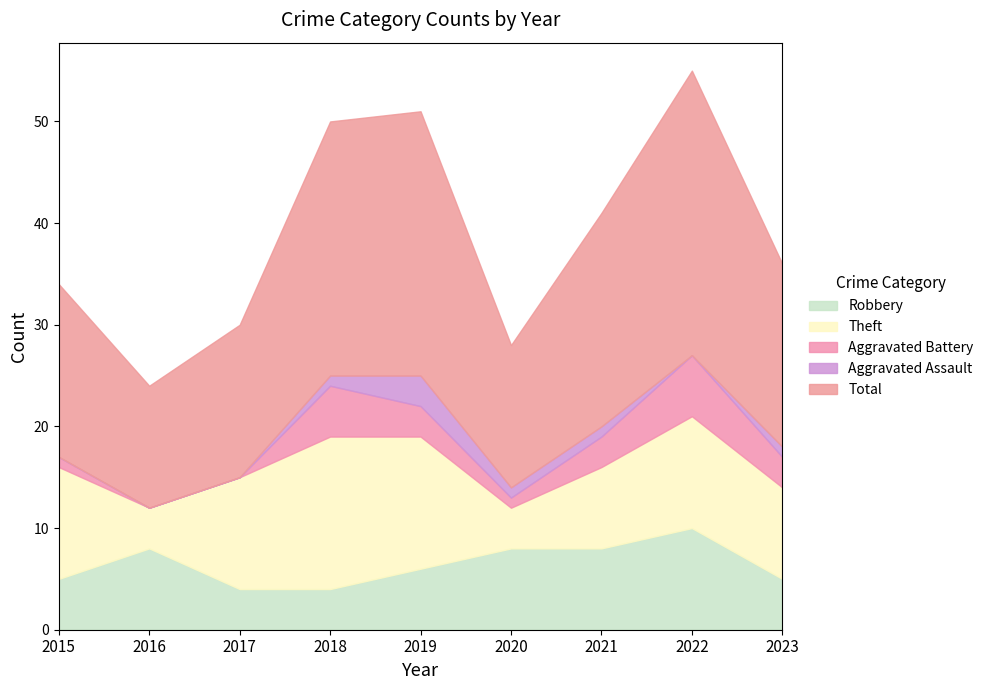

What is the difference between the second highest and minimum values in the Aggravated Battery series?

5